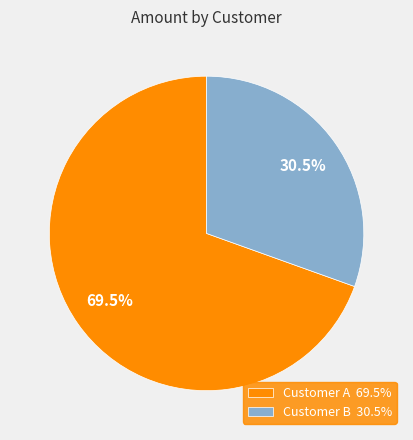

Which category has the biggest portion of the pie?

Customer A 69.5%